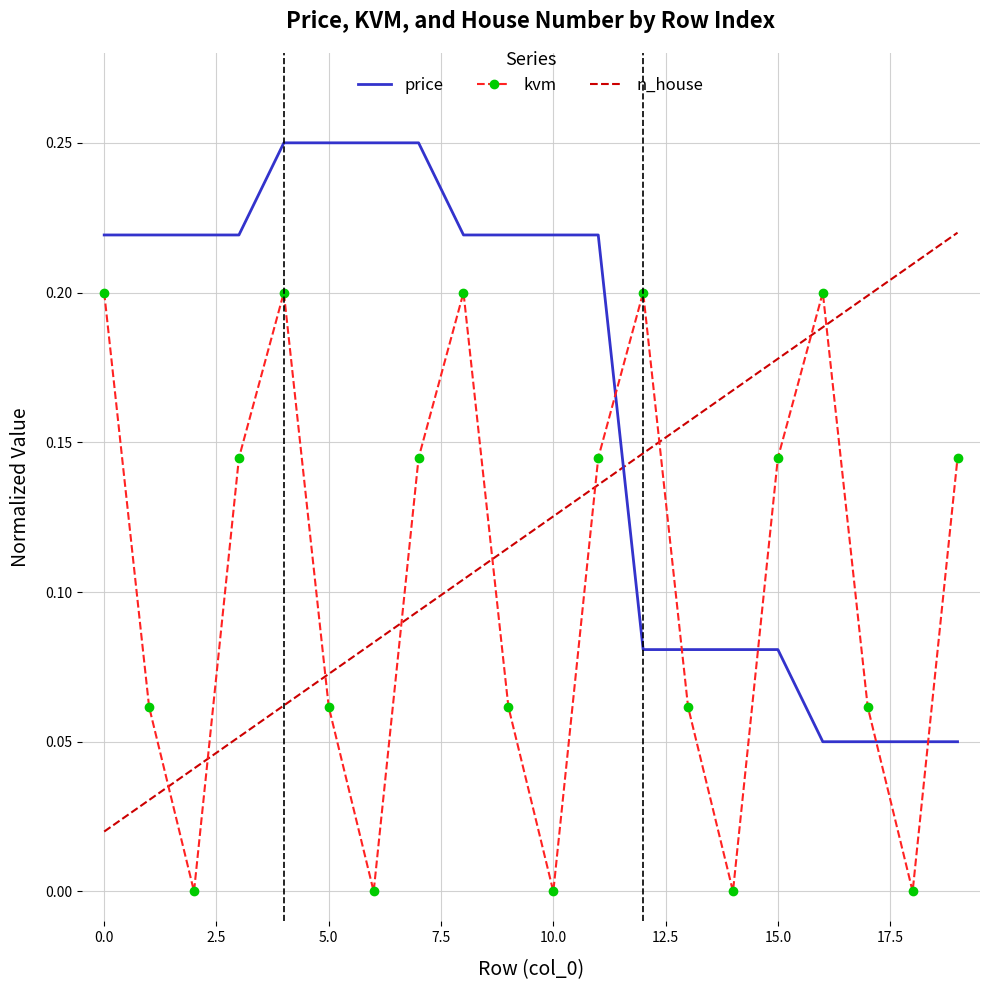

Which series has the largest total across all categories?

price